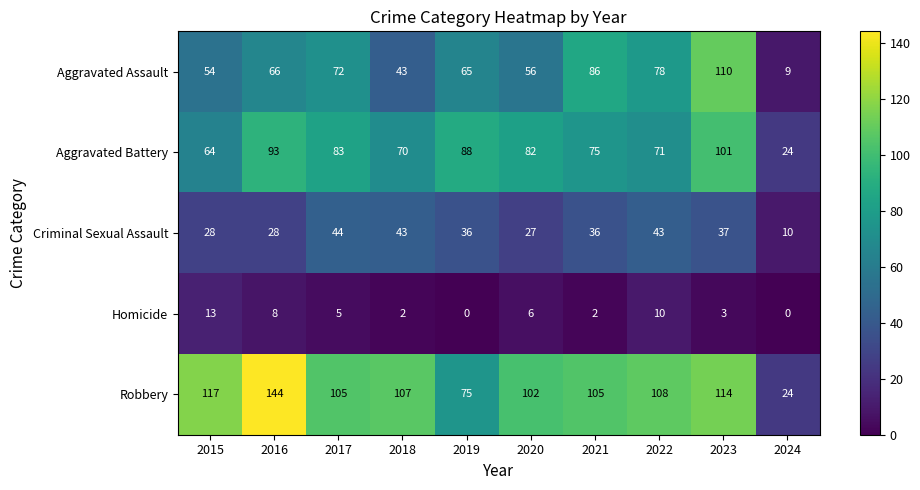

Which series has the widest spread of values?

Robbery